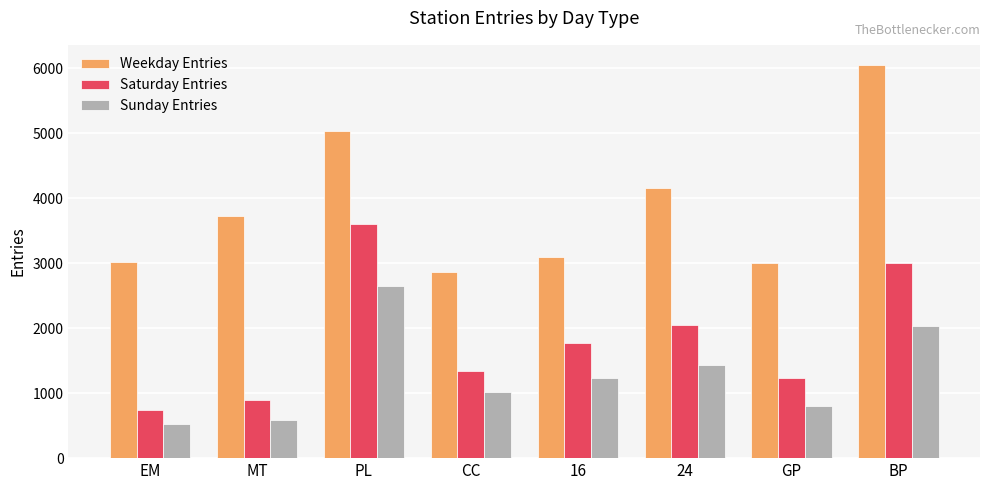

Is it true that Weekday Entries equals 1428.5 at EM?

False